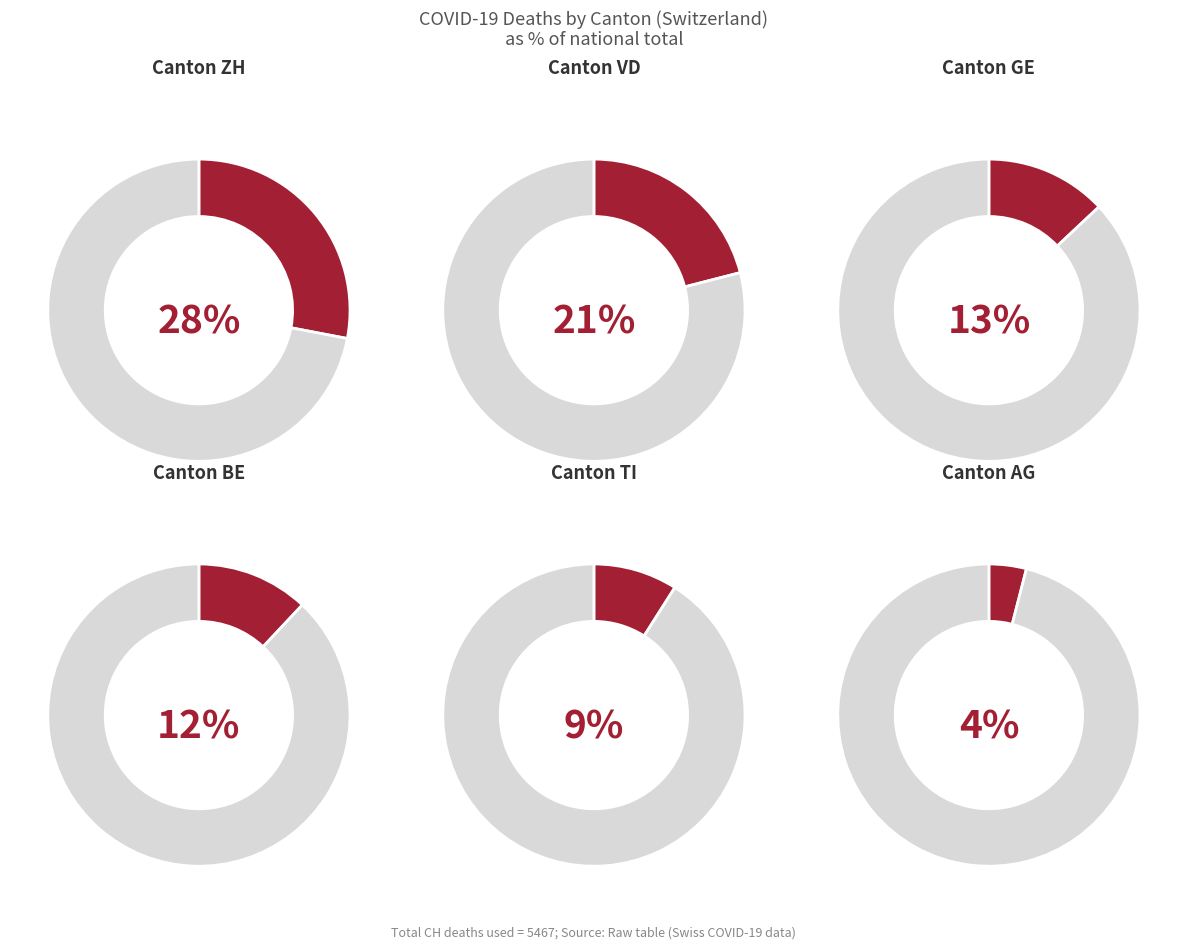

Is it true that GE is 13% of the pie?

True